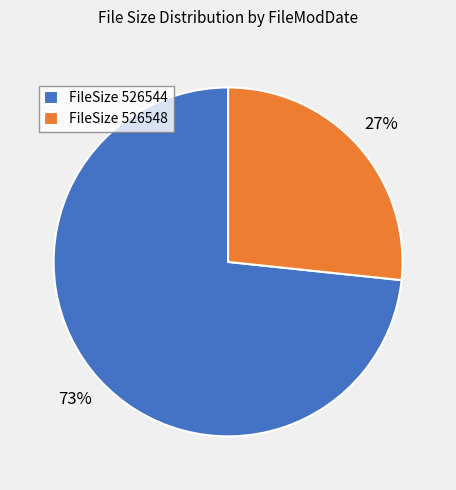

Is it true that FileSize 526548 is 13% of the pie?

False